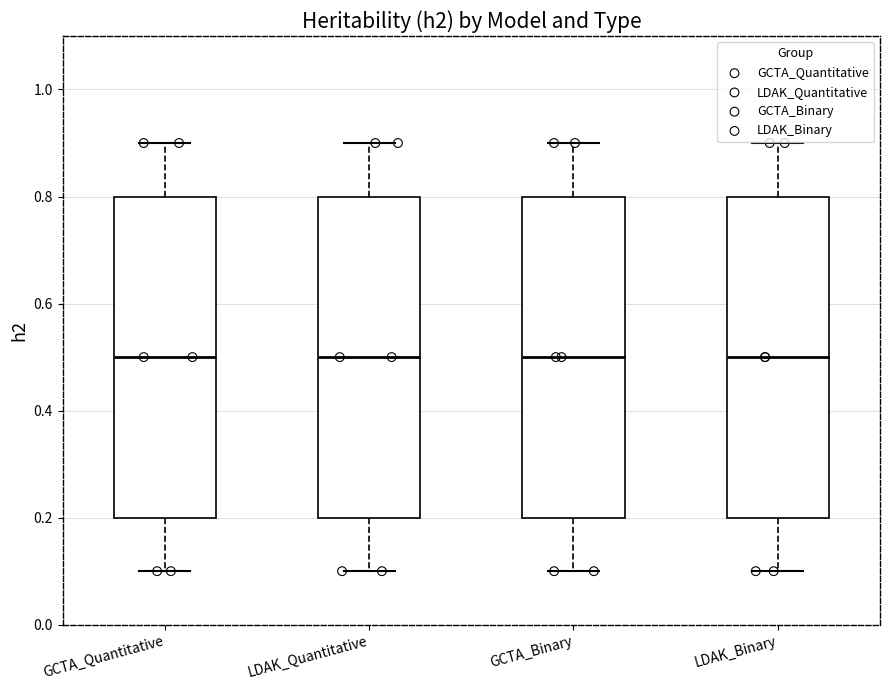

Reading left to right, read every box against the y-axis: the position of its median line, the range the box covers, and the ends of its whiskers. The values are not printed on the chart, so give them approximately, as read against the axis.

GCTA_Quantitative: median 0.5, box 0.2 to 0.8, whiskers 0.1 to 0.9
LDAK_Quantitative: median 0.5, box 0.2 to 0.8, whiskers 0.1 to 0.9
GCTA_Binary: median 0.5, box 0.2 to 0.8, whiskers 0.1 to 0.9
LDAK_Binary: median 0.5, box 0.2 to 0.8, whiskers 0.1 to 0.9